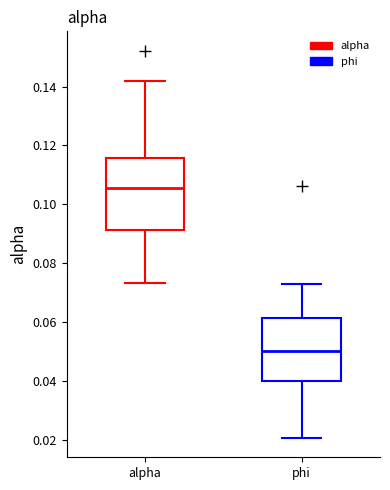

Reading left to right, read every box against the y-axis: the position of its median line, the range the box covers, and the ends of its whiskers. The values are not printed on the chart, so give them approximately, as read against the axis.

alpha: median 0.106, box 0.092 to 0.116, whiskers 0.074 to 0.142
phi: median 0.050, box 0.040 to 0.062, whiskers 0.020 to 0.074